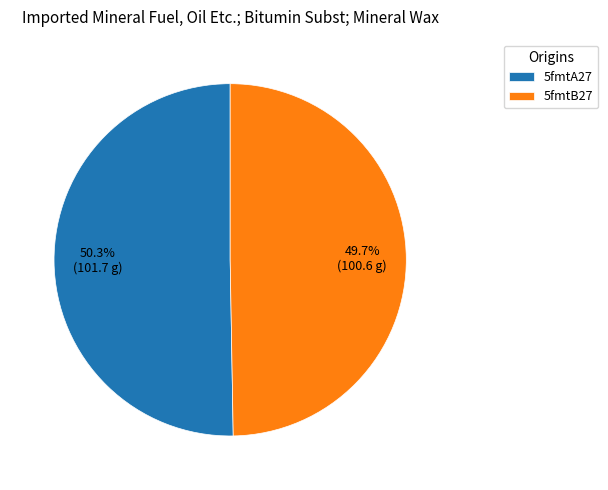

Between 5fmtA27 and 5fmtB27, which is larger?

5fmtA27